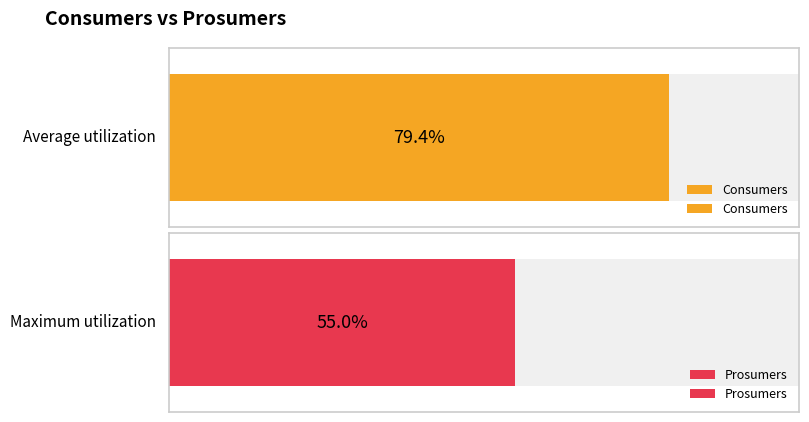

Are the bars grouped side by side (vs. stacked)?

Yes